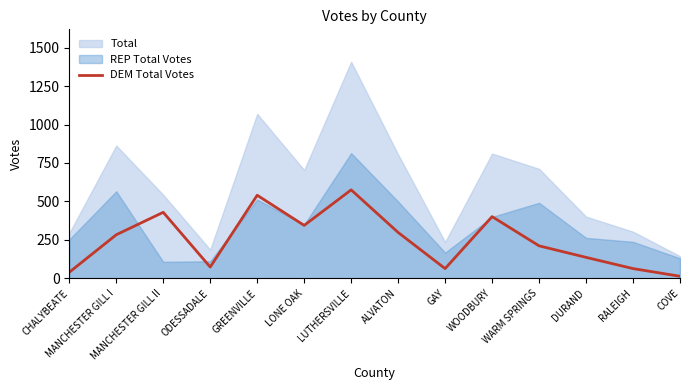

The DEM Total Votes series shows 153 at LUTHERSVILLE. True or false?

False